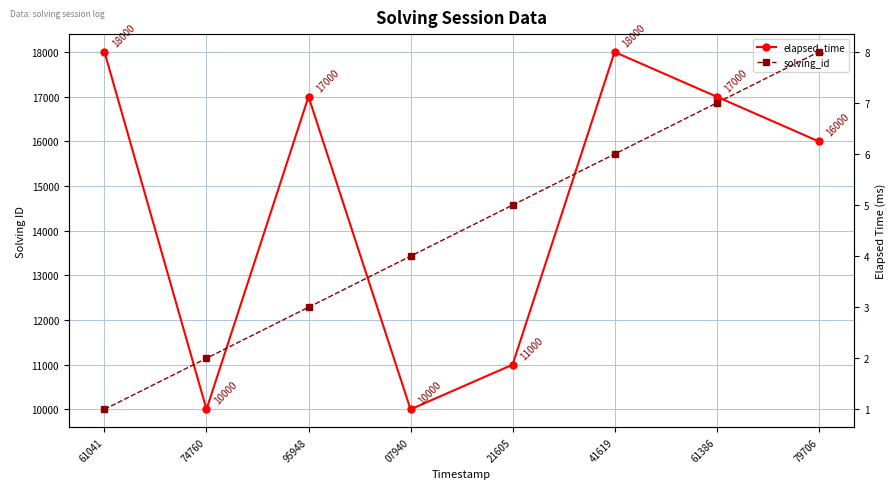

Which series has the largest total across all categories?

elapsed_time